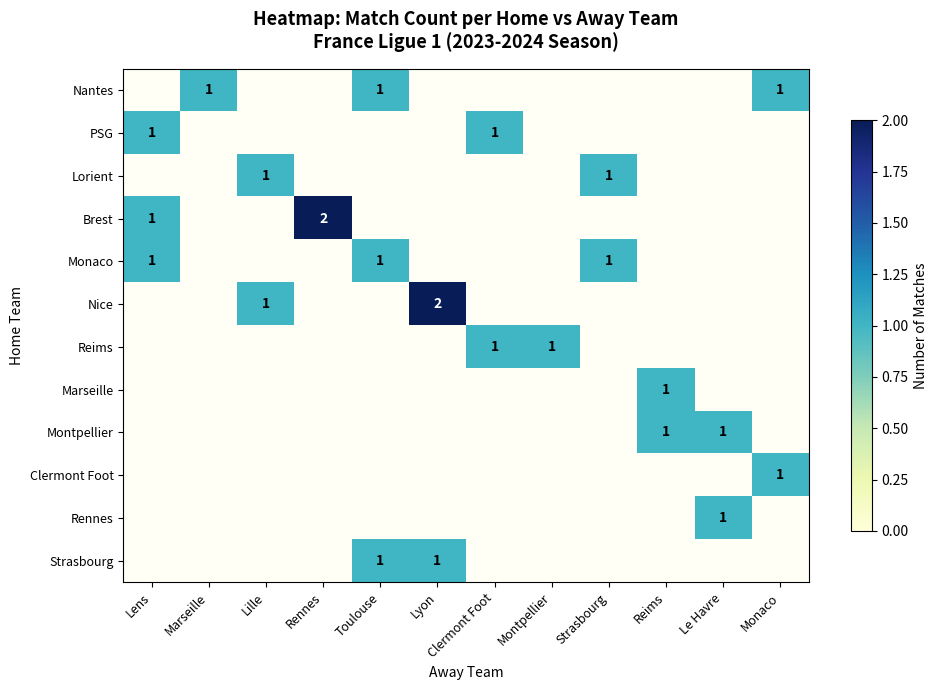

The value of Clermont Foot at Monaco is 0. True or false?

False